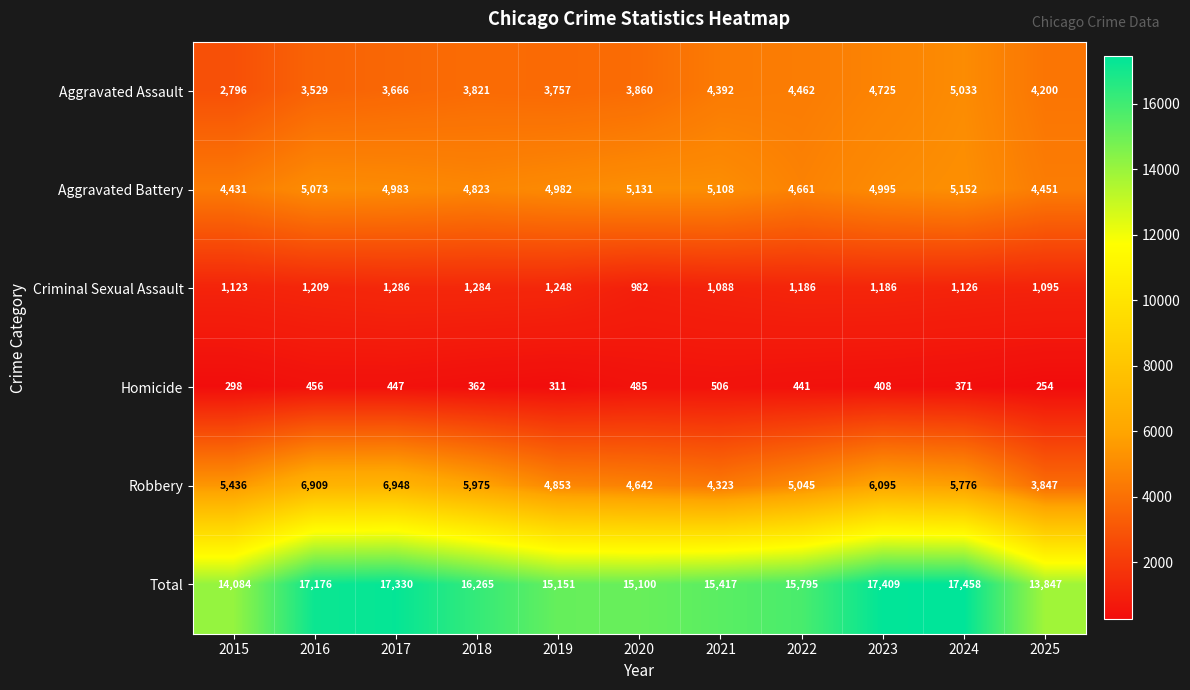

At which category does the chart reach its minimum across all series?

2025